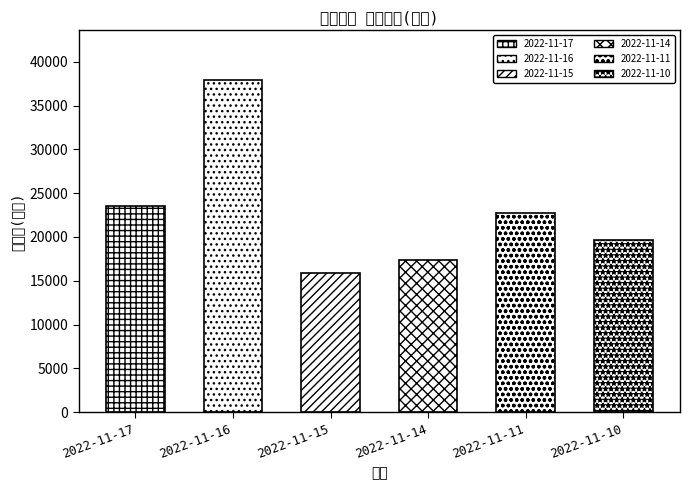

What is the maximum value shown in the chart?

37904